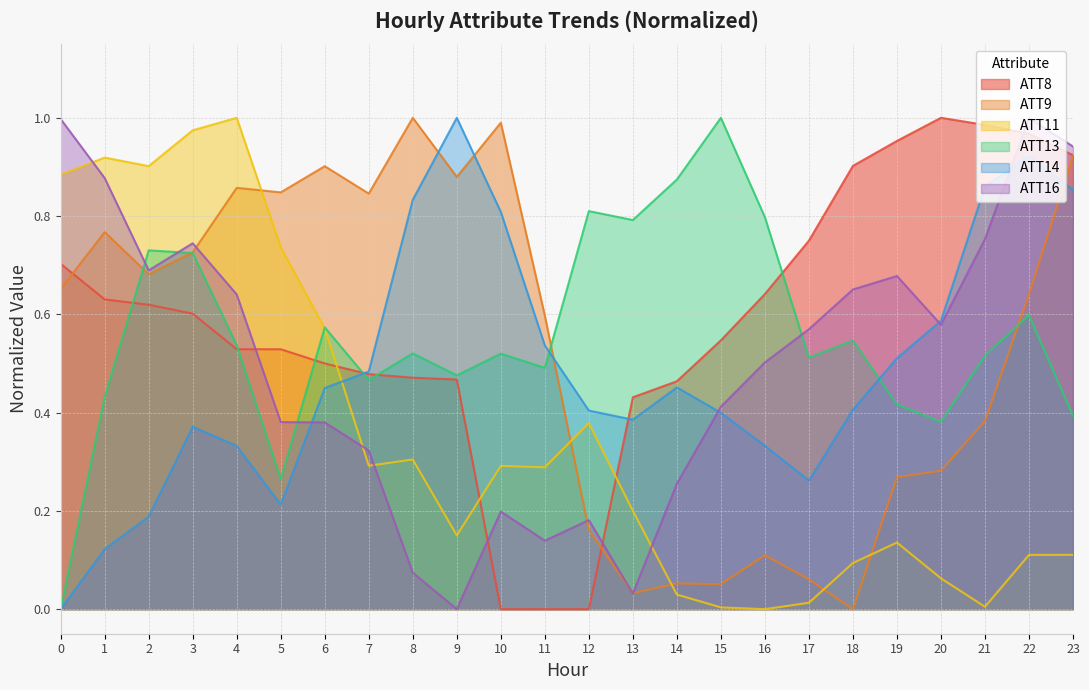

What is the difference between the ATT8 values at 17 and 22?

0.2